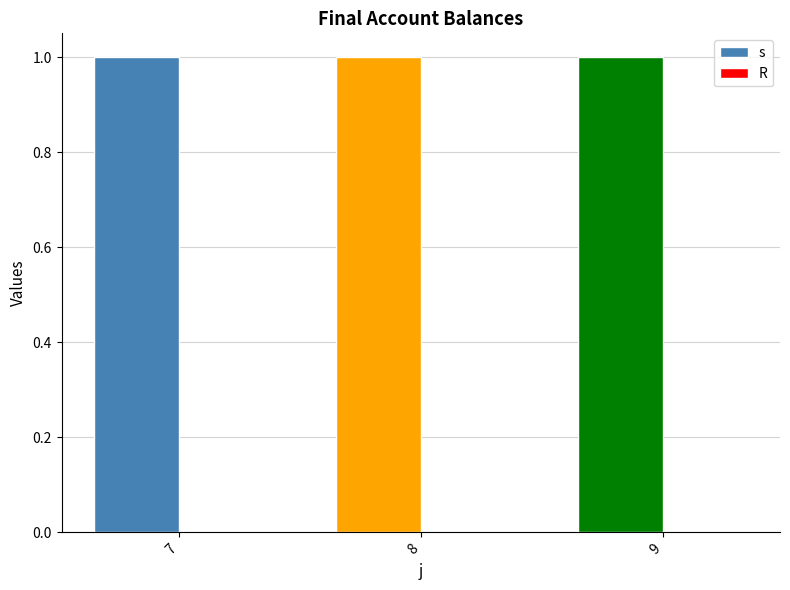

Which has a higher value, 9 or 7?

9